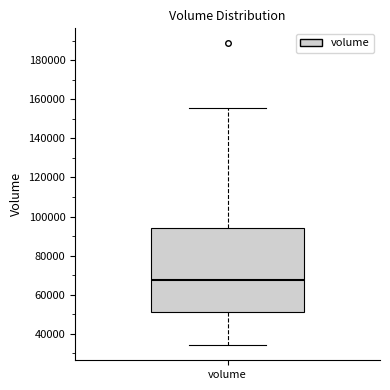

Transcribe this box plot: give where the median line is, the range the box spans, and where the two whiskers end, as read against the y-axis. The values are not printed on the chart, so give them approximately, as read against the axis.

median 68000, box 52000 to 94000, whiskers 34000 to 156000